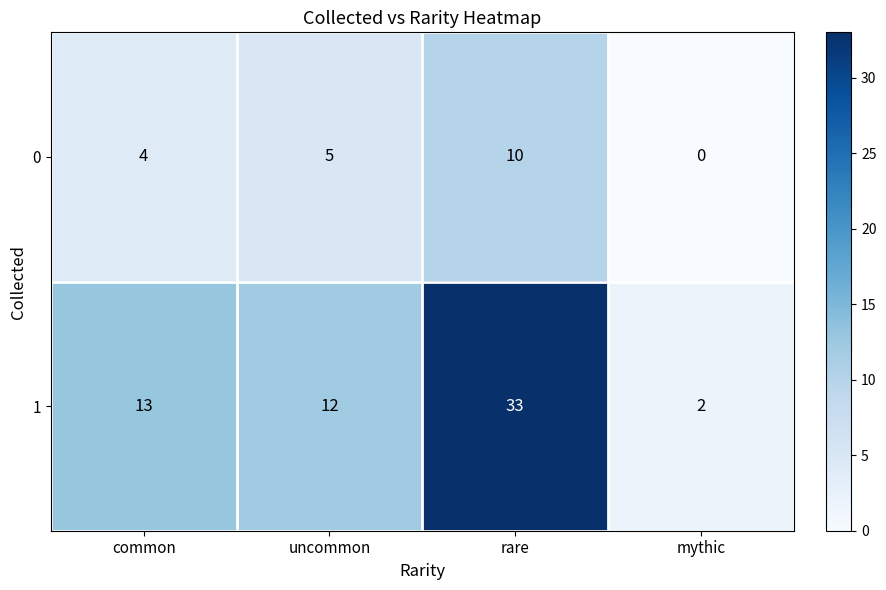

Which category has the lowest value in the 1 series?

mythic